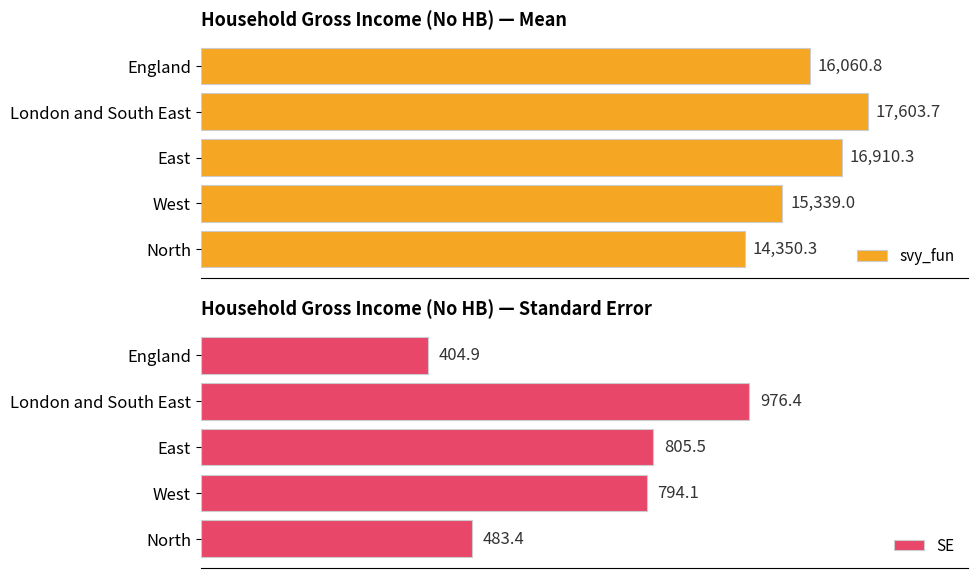

What is the difference between the second highest and second lowest values in the SE series?

322.1